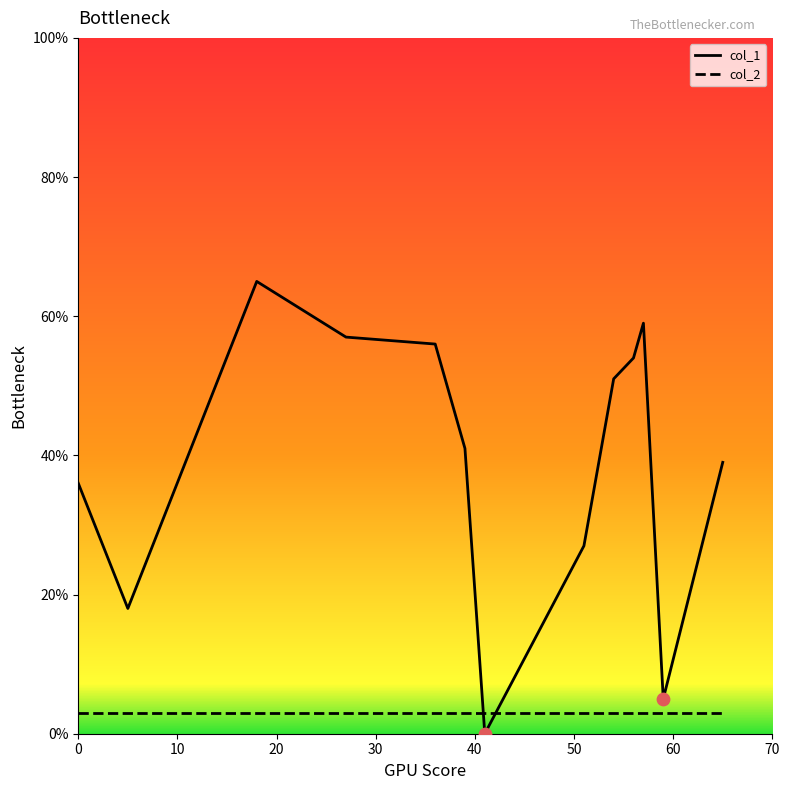

Which series has the largest range (max minus min)?

col_1